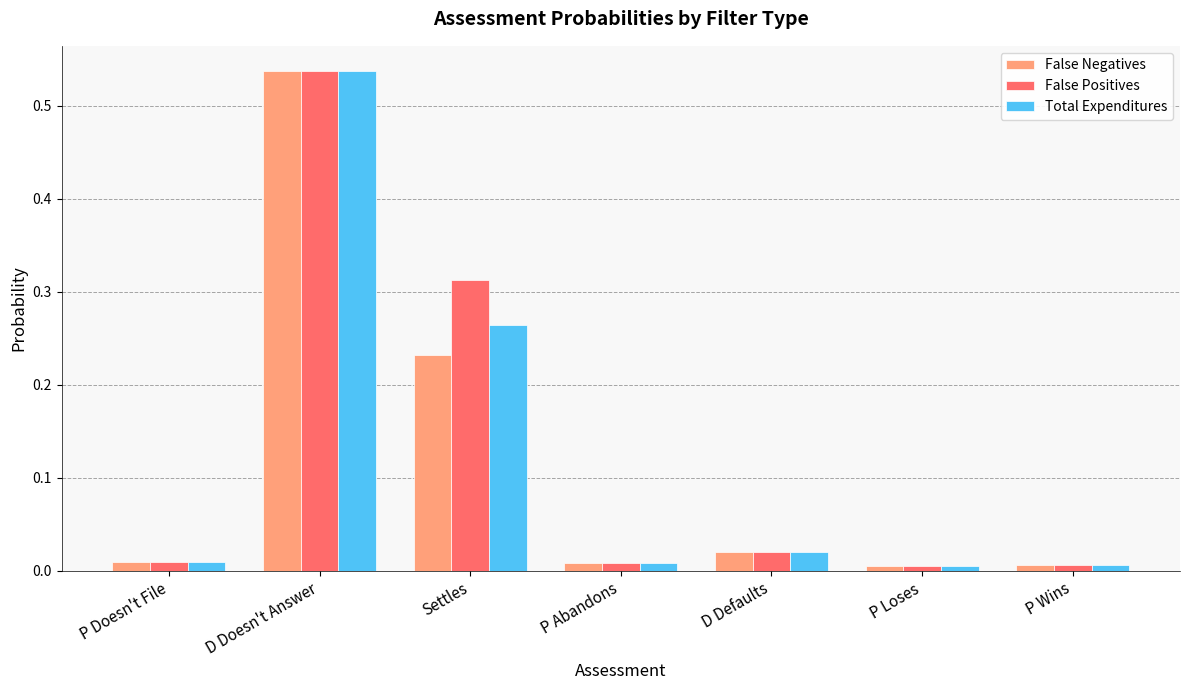

True or false: False Positives has a value of 0.2 at Settles.

False